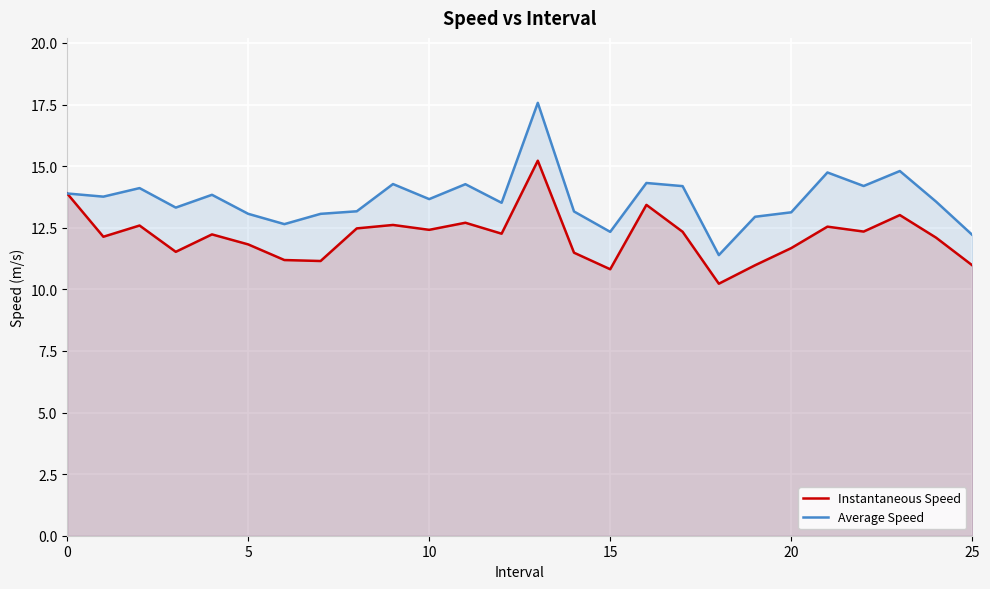

Reading right to left, what are all the values shown in this chart?

Instantaneous Speed: 11.0	12.1	13.0	12.3	12.5	11.7	11.0	10.2	12.3	13.4	10.8	11.5	15.2	12.3	12.7	12.4	12.6	12.5	11.1	11.2	11.8	12.2	11.5	12.6	12.1	13.9
Average Speed: 12.2	13.6	14.8	14.2	14.7	13.1	12.9	11.4	14.2	14.3	12.3	13.2	17.6	13.5	14.3	13.7	14.3	13.2	13.1	12.6	13.1	13.8	13.3	14.1	13.8	13.9